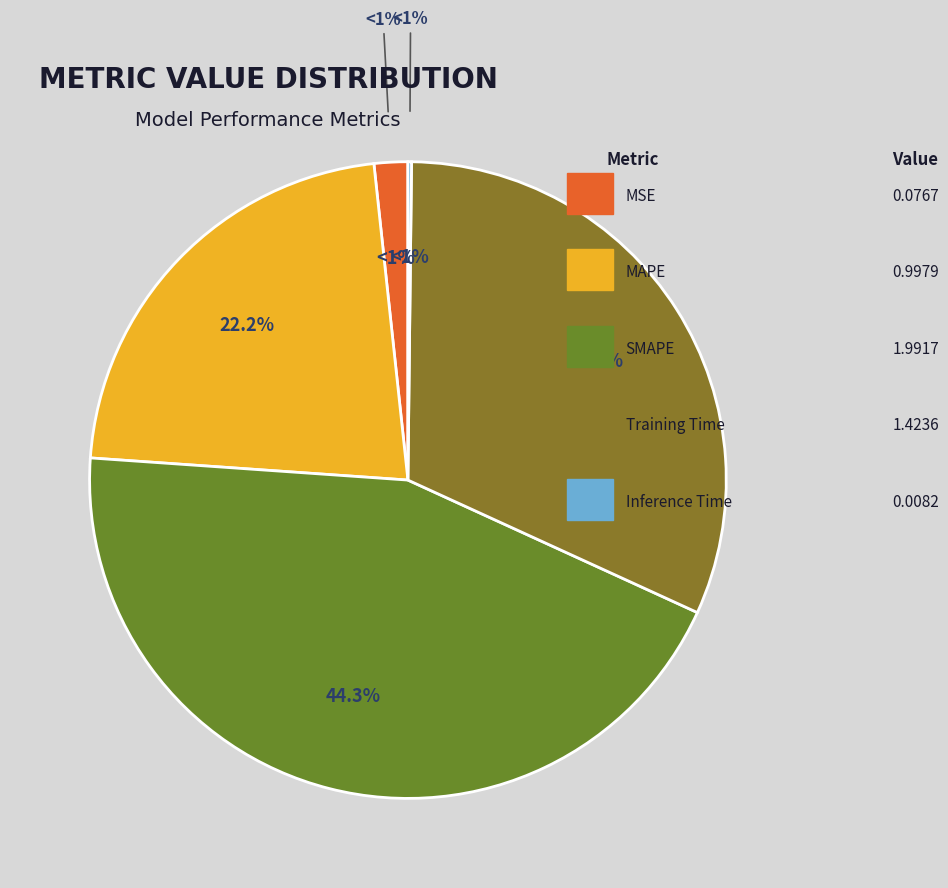

Does any single category account for the majority?

No